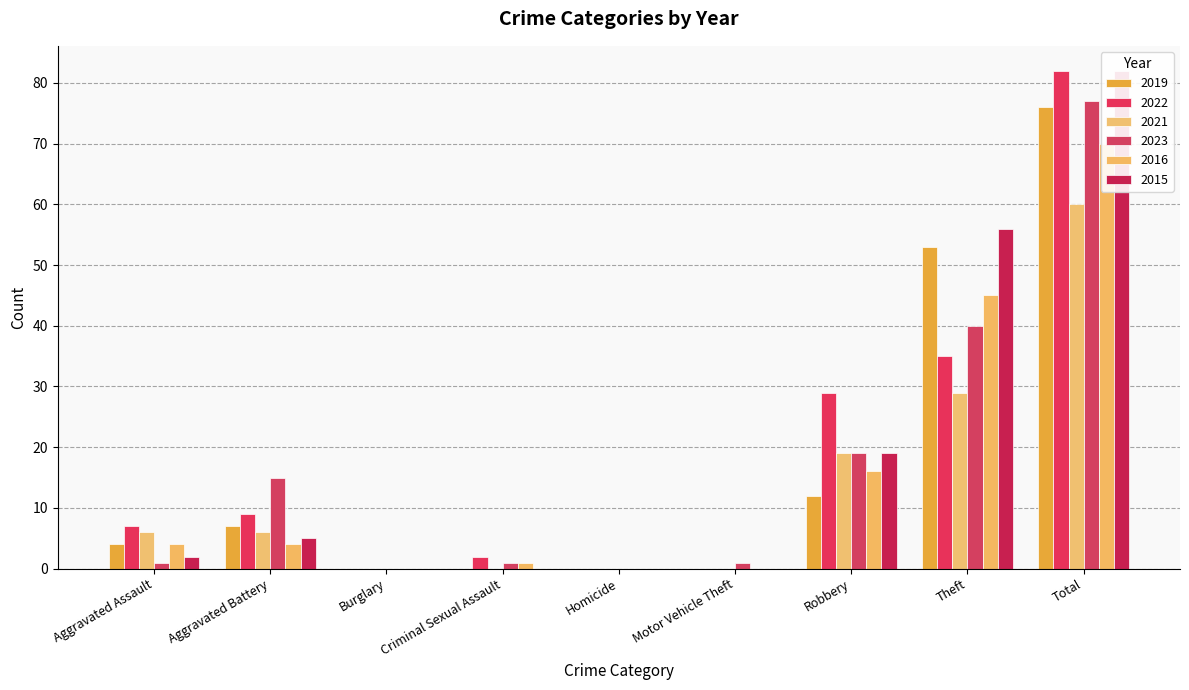

Count the 2021 values in the range 0 to 19.

7